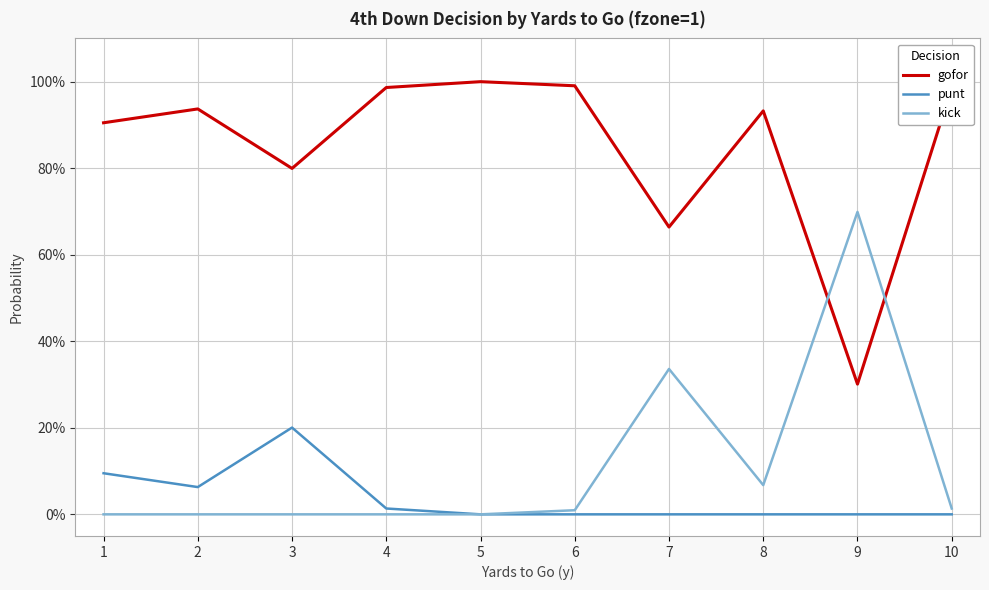

Does the chart display data point markers on the line(s)?

No